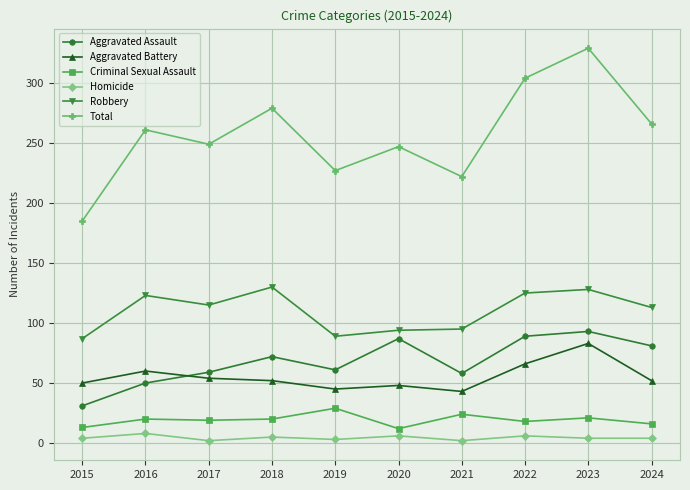

How many Homicide values are between 3 and 6?

7